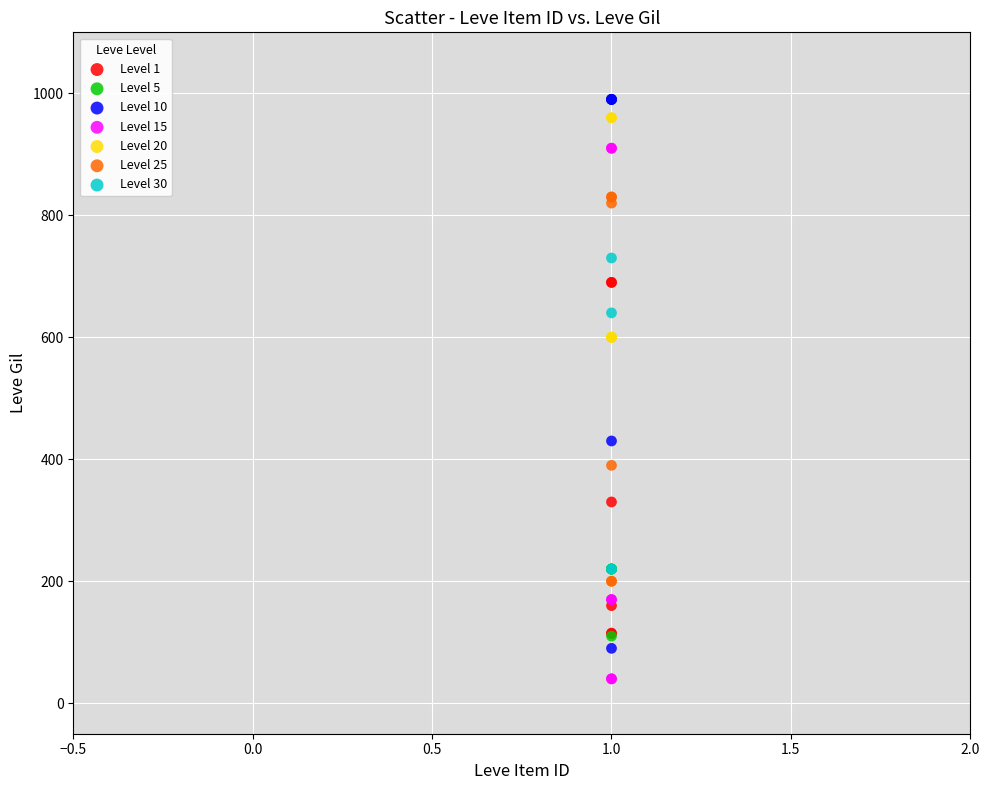

What are all the series names shown in the legend?

Level 1, Level 5, Level 10, Level 15, Level 20, Level 25, Level 30